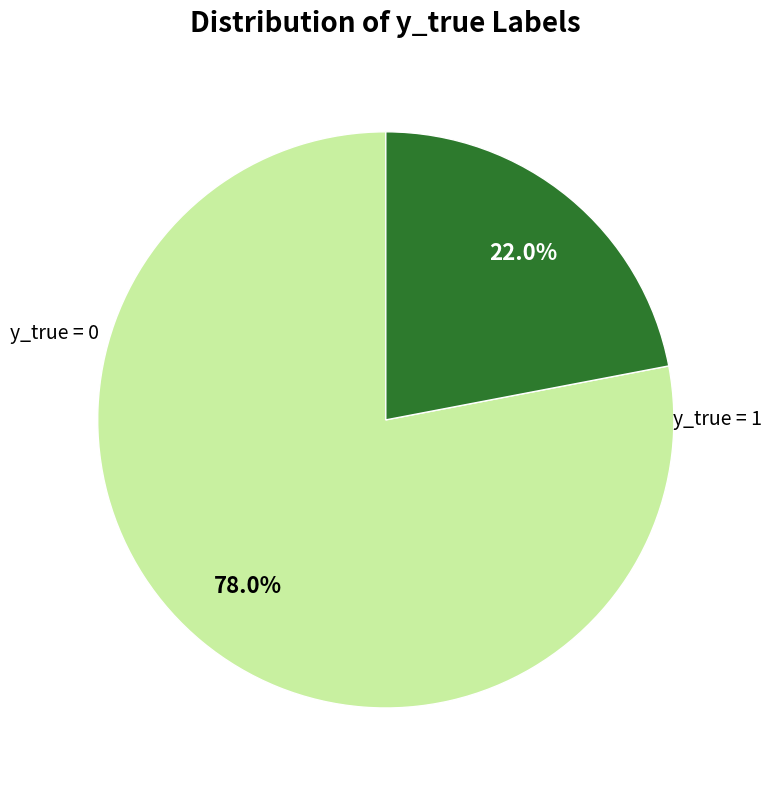

Is there a majority slice in this chart?

Yes